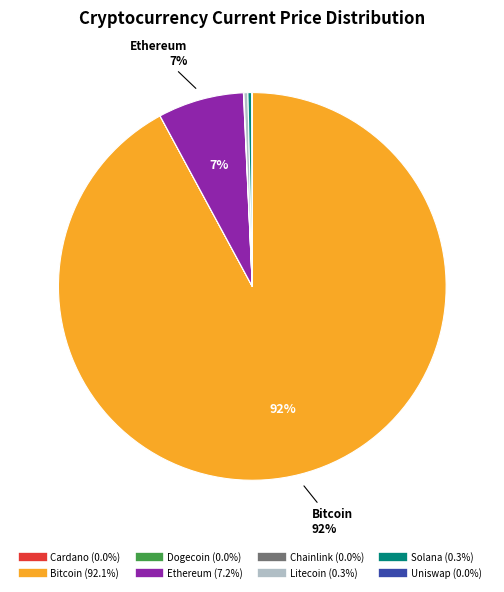

Is there any slice that represents more than half of the pie?

Yes